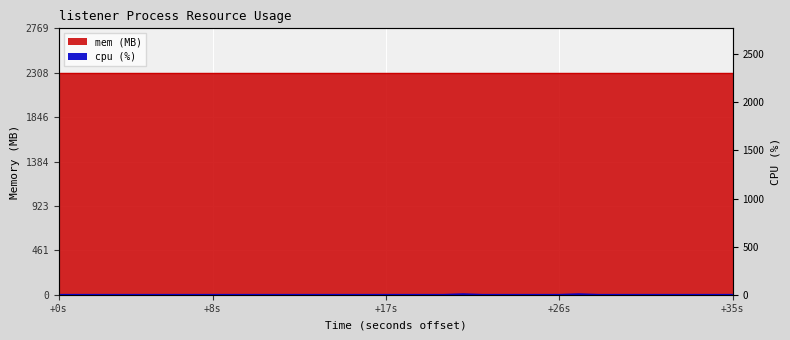

What is the difference between the maximum and minimum values?

5.9